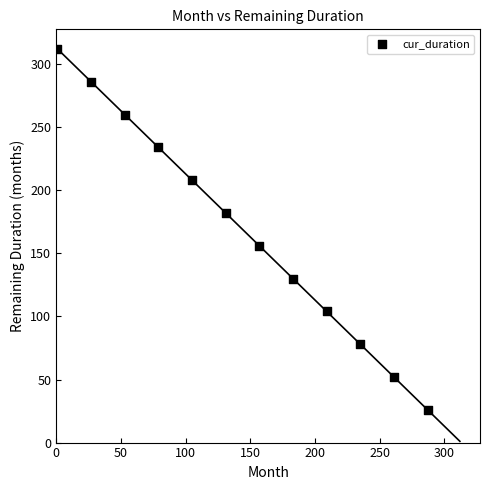

What is the range of X values (max minus min)?

286